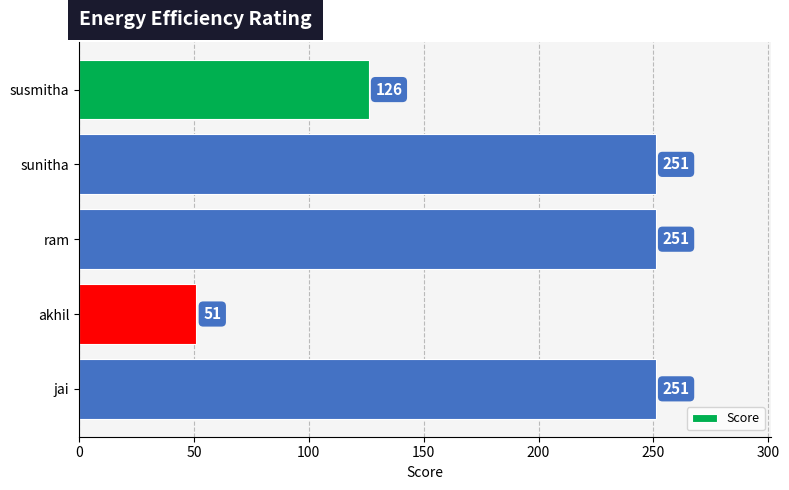

What is the sum of all values?

930